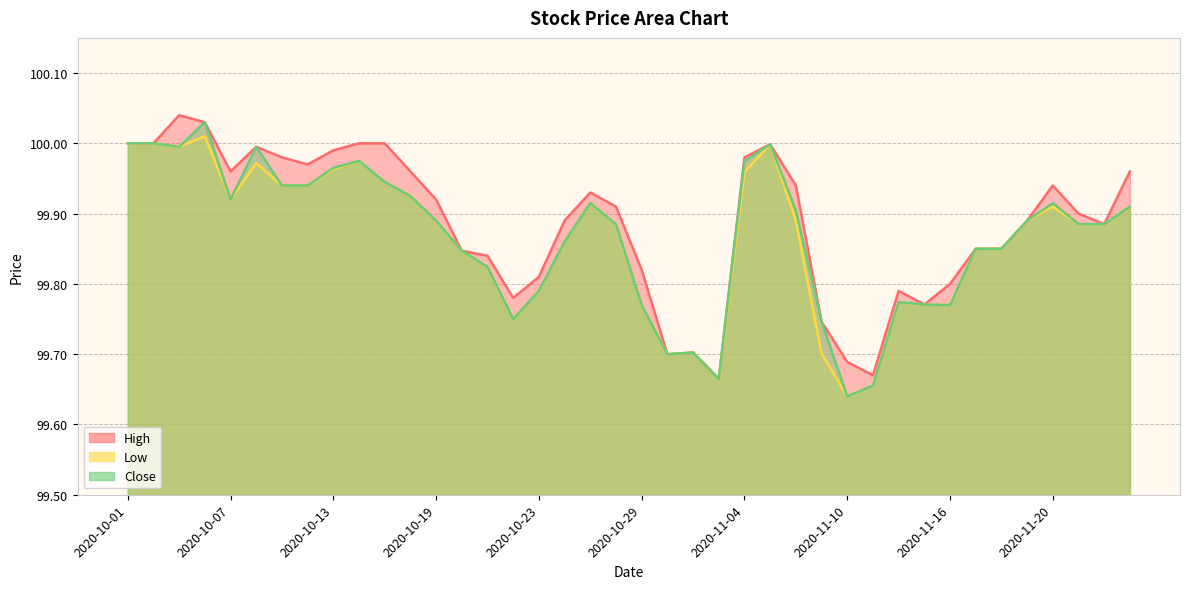

Read the High value at 2020-10-29.

99.8